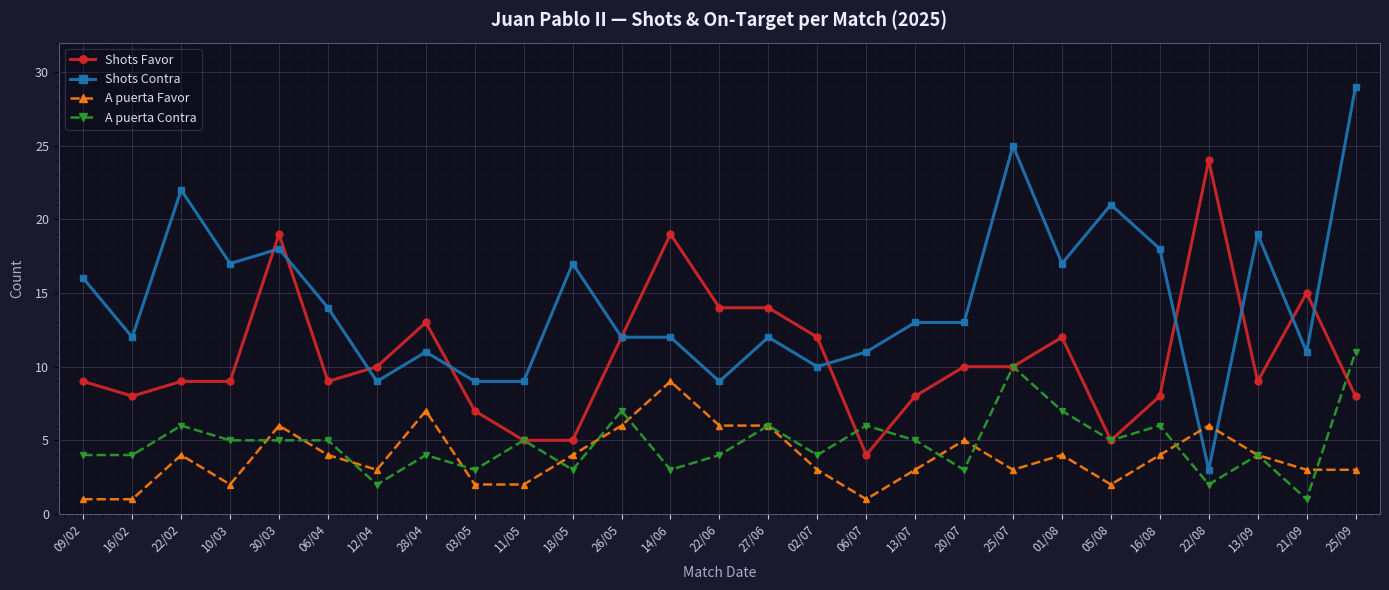

What is the highest value of the A puerta Contra series?

11